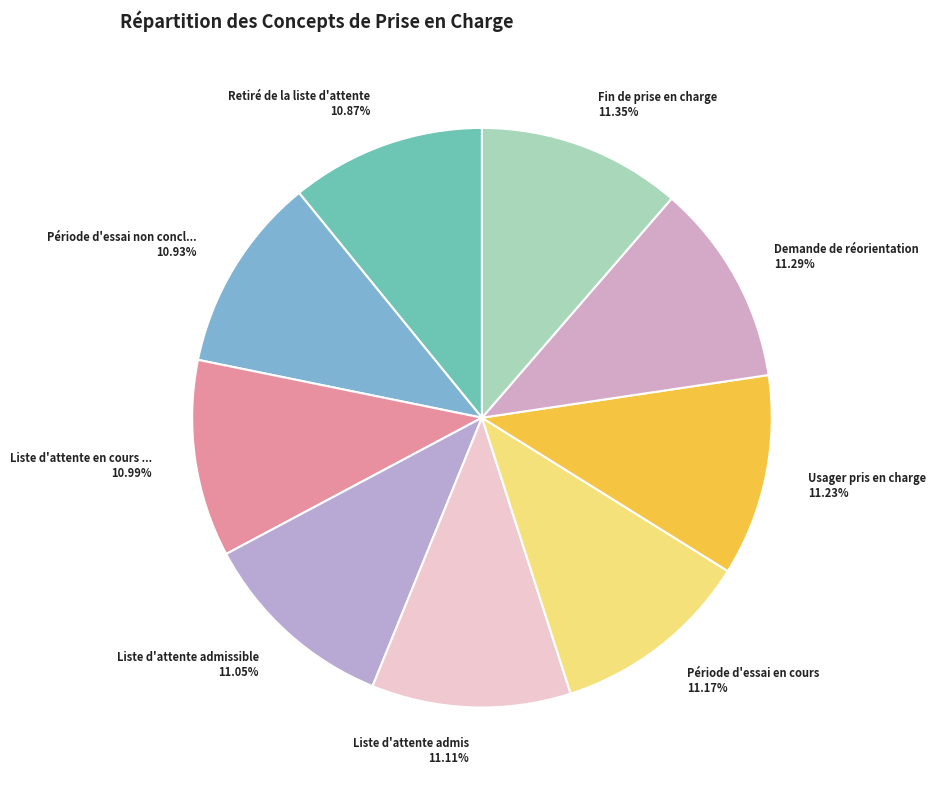

Is there a majority slice in this chart?

No